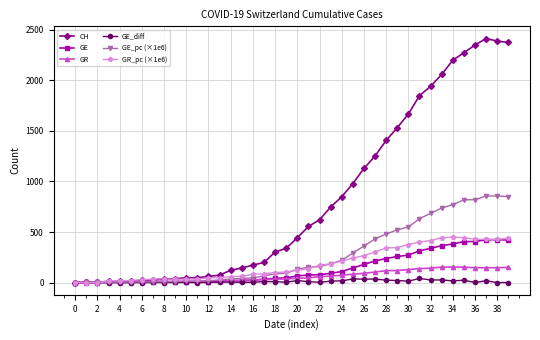

What is the maximum value shown in the chart?

2413.0